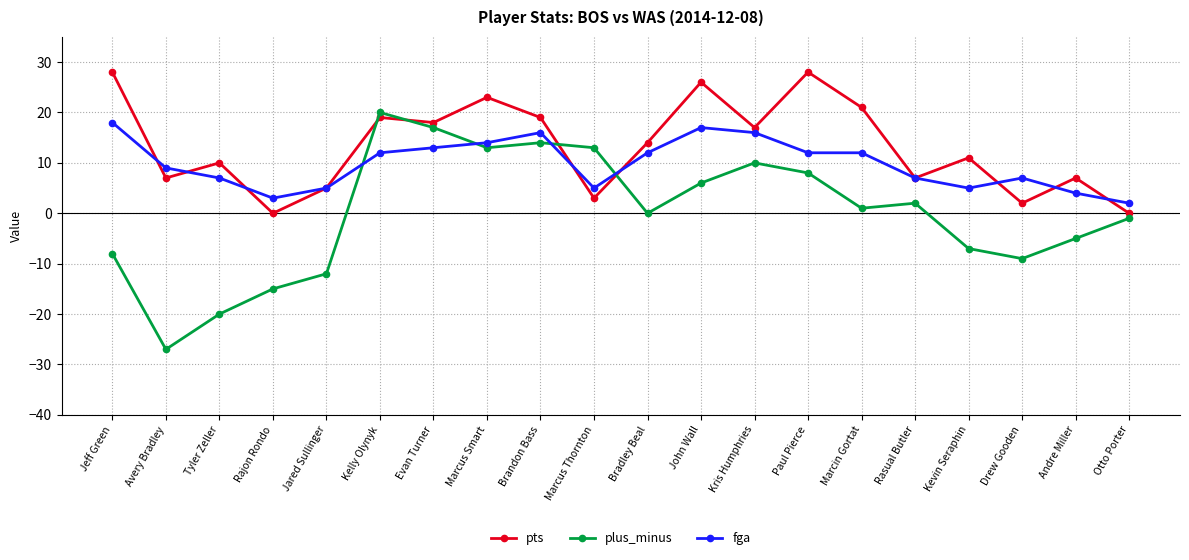

What is the label of the 12th point from the left?

John Wall